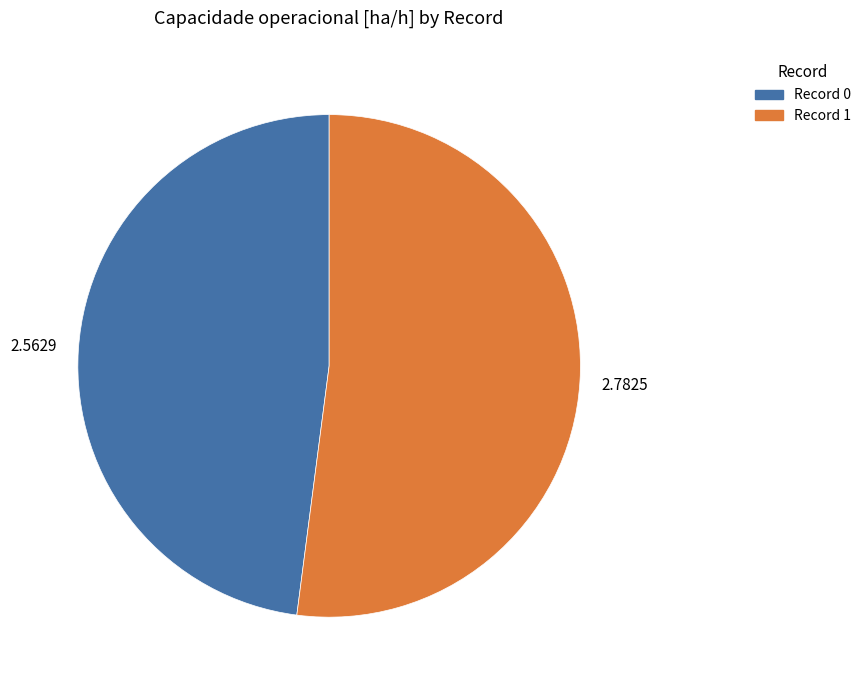

Is there any slice that represents more than half of the pie?

Yes